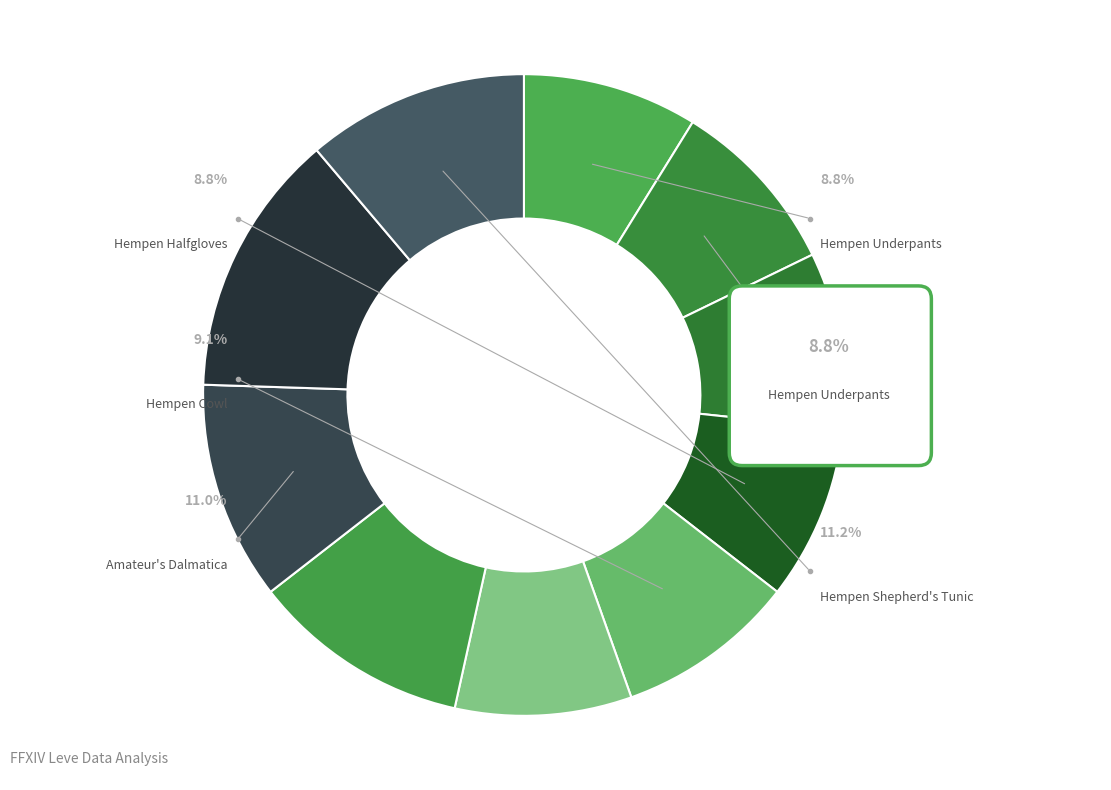

Which slice is the smallest?

Hempen Underpants